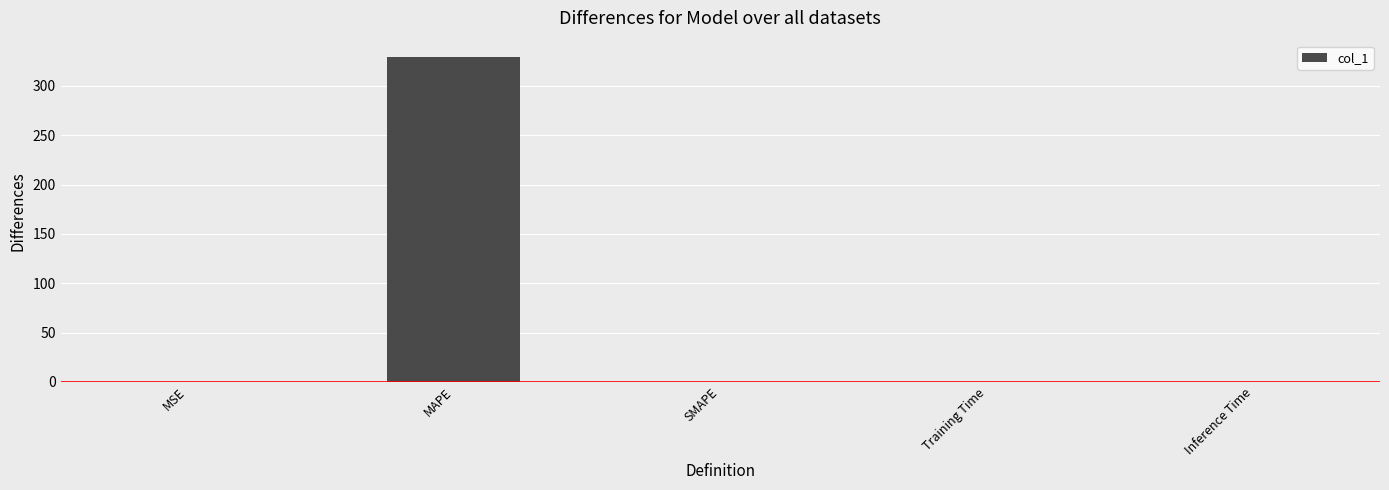

The chart shows a value of 0.0 at MSE. True or false?

True